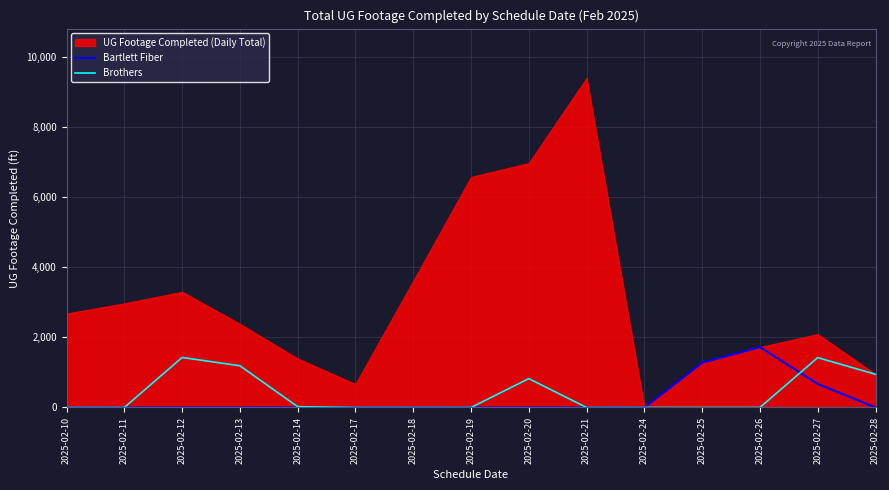

True or false: Bartlett Fiber has a value of 654 at 2025-02-11.

False